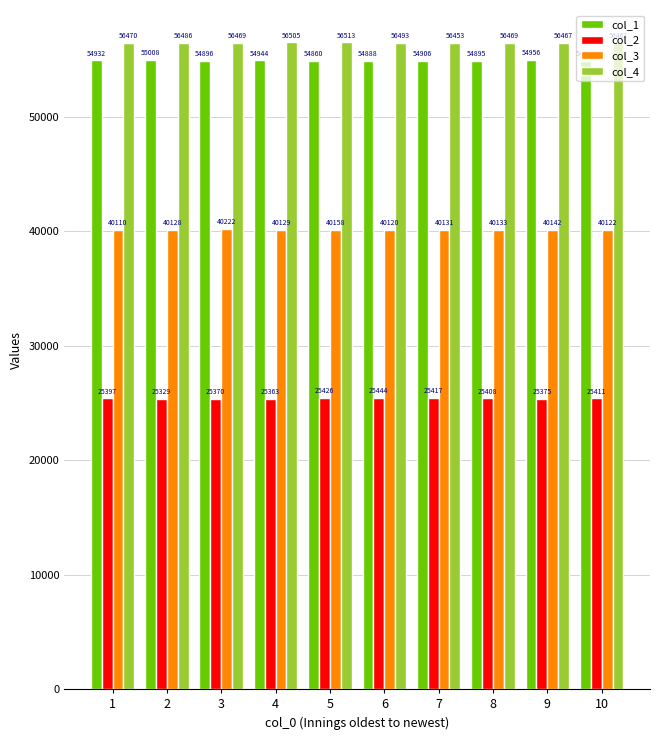

Read the col_3 value at 5.

40158.0